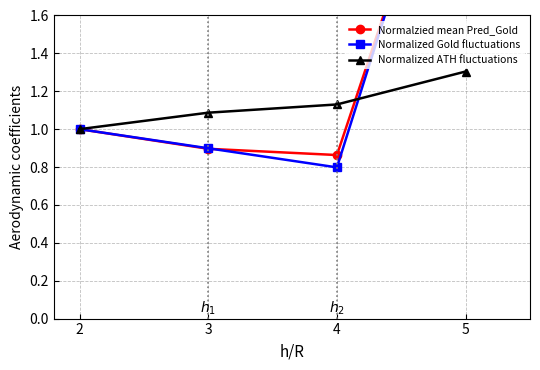

True or false: Normalized ATH fluctuations has more than 0 interior local peaks.

False